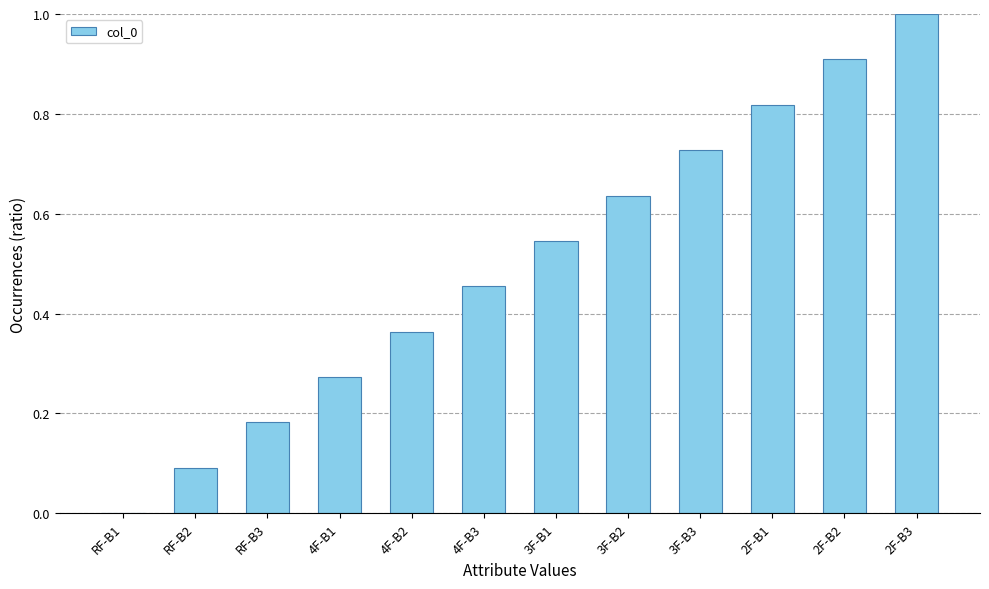

At which label is the value closest to 0?

RF-B1